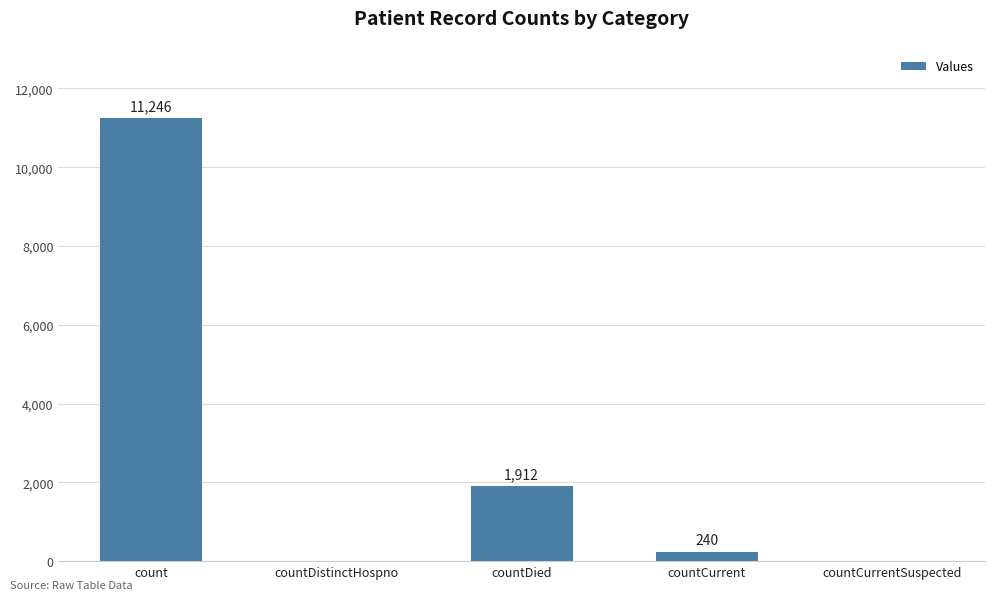

Between countCurrent and count, which is larger?

count